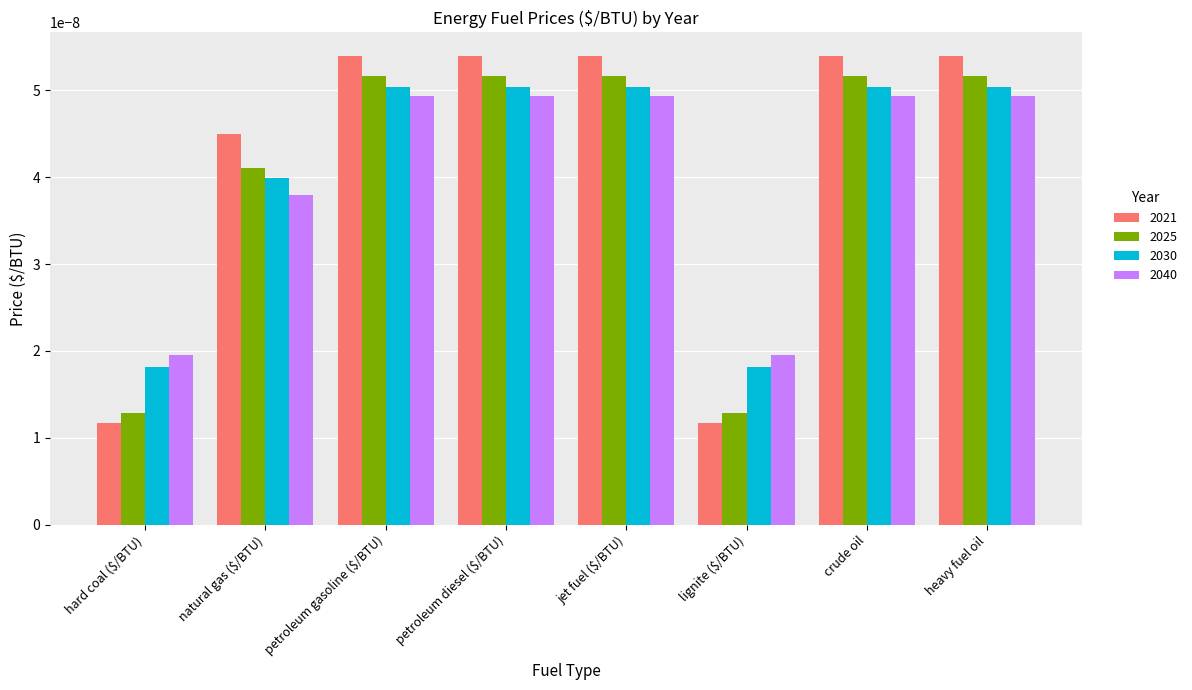

Which series changed the most between natural gas ($/BTU) and crude oil?

2040